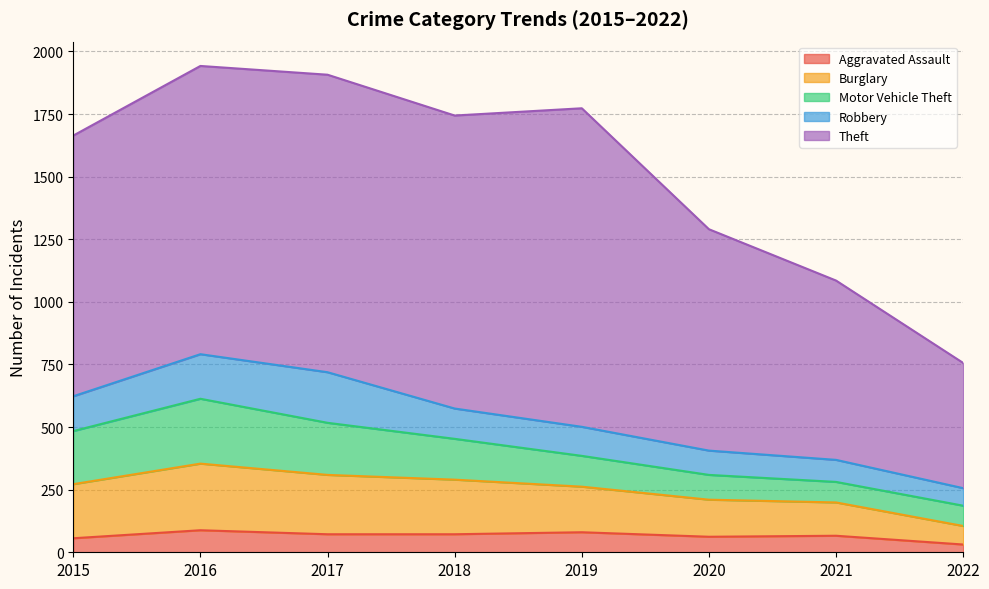

Which series has the largest total across all categories?

Theft